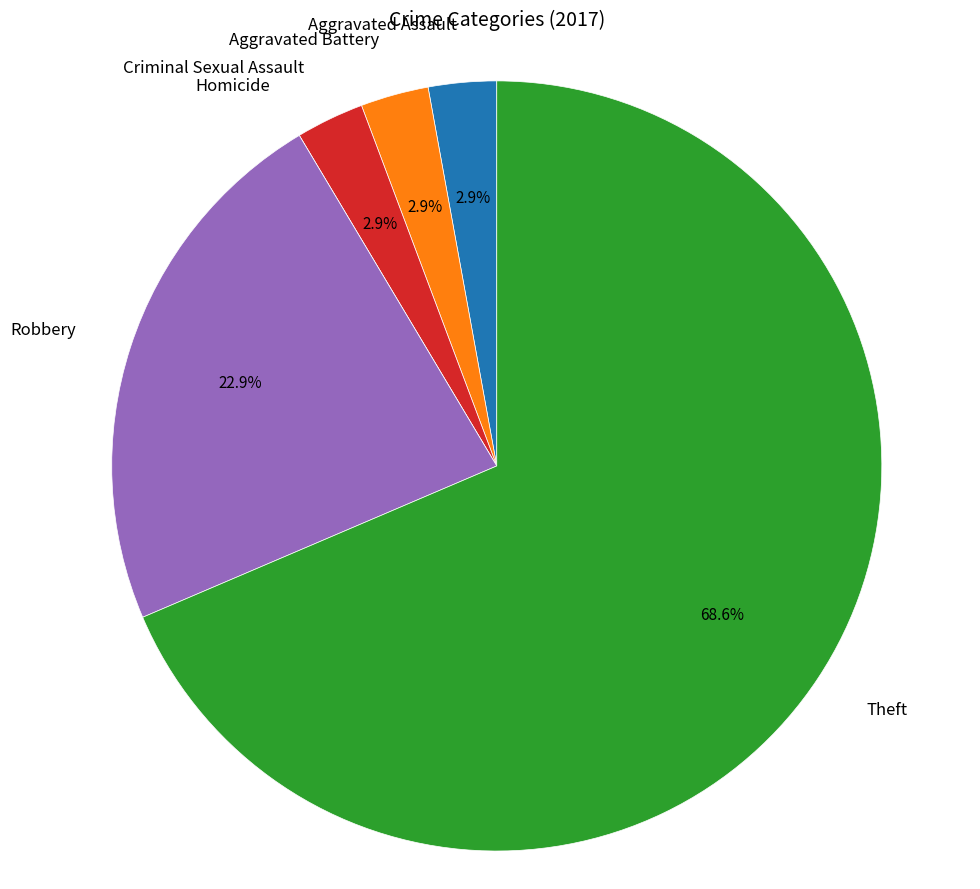

Does any single category account for the majority?

Yes